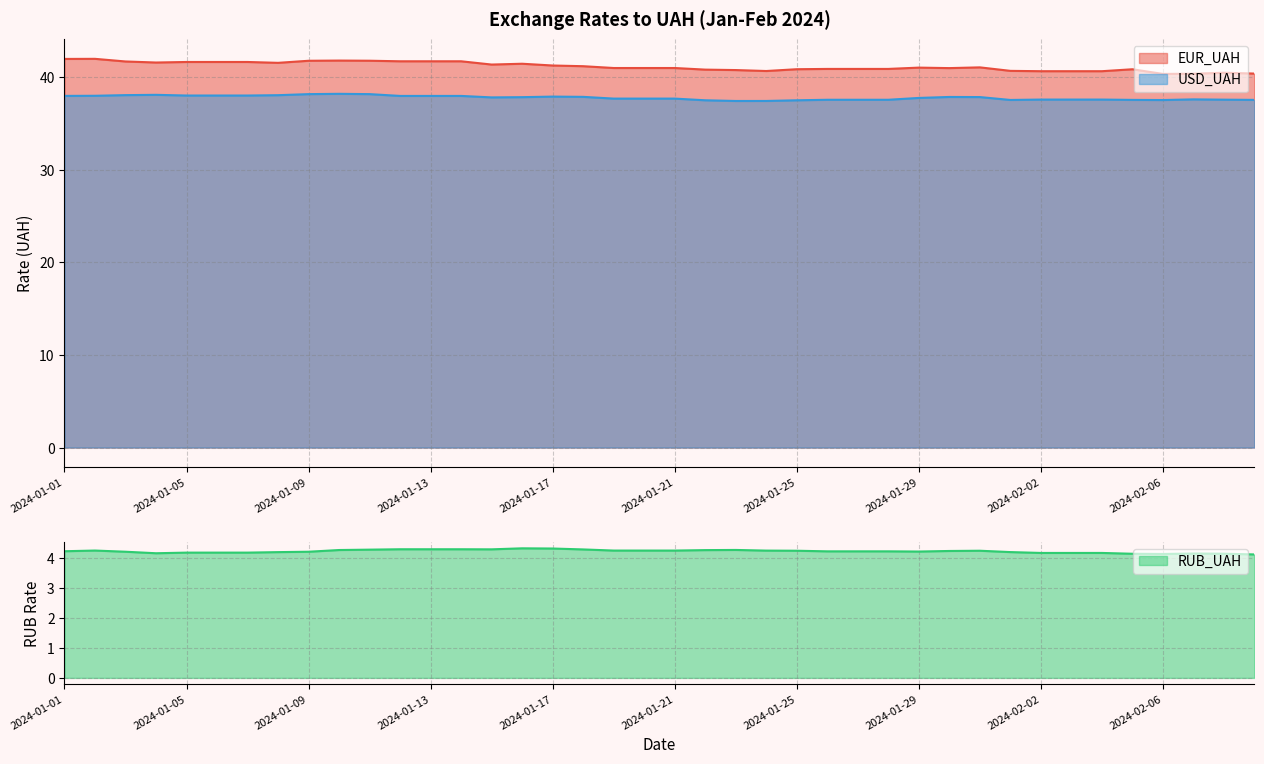

Reading left to right, transcribe all the data shown in this chart.

EUR_UAH: 42.0	42.0	41.7	41.6	41.7	41.7	41.7	41.6	41.8	41.8	41.8	41.7	41.7	41.7	41.4	41.5	41.3	41.2	41.0	41.0	41.0	40.8	40.8	40.7	40.9	40.9	40.9	40.9	41.1	41.0	41.1	40.7	40.7	40.7	40.7	40.9	40.4	40.4	40.5	40.4
USD_UAH: 38.0	38.0	38.1	38.1	38.0	38.0	38.0	38.1	38.2	38.2	38.2	38.0	38.0	38.0	37.8	37.9	37.9	37.9	37.7	37.7	37.7	37.5	37.5	37.5	37.5	37.6	37.6	37.6	37.8	37.9	37.9	37.6	37.6	37.6	37.6	37.6	37.6	37.6	37.6	37.6
RUB_UAH: 4.2	4.2	4.2	4.1	4.2	4.2	4.2	4.2	4.2	4.3	4.3	4.3	4.3	4.3	4.3	4.3	4.3	4.3	4.2	4.2	4.2	4.3	4.3	4.2	4.2	4.2	4.2	4.2	4.2	4.2	4.2	4.2	4.2	4.2	4.2	4.1	4.1	4.1	4.1	4.1